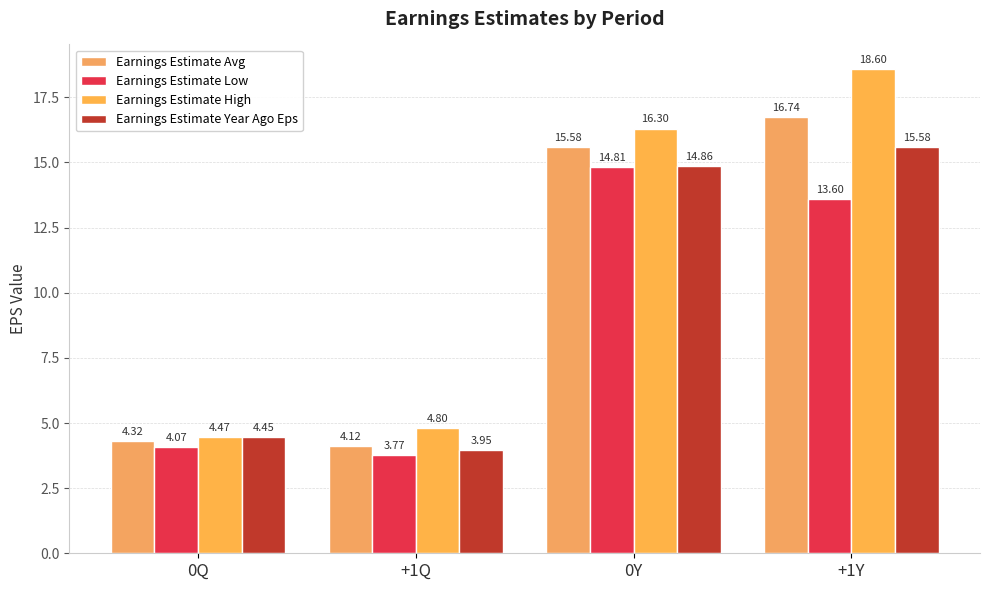

Which series has the largest total across all categories?

Earnings Estimate High